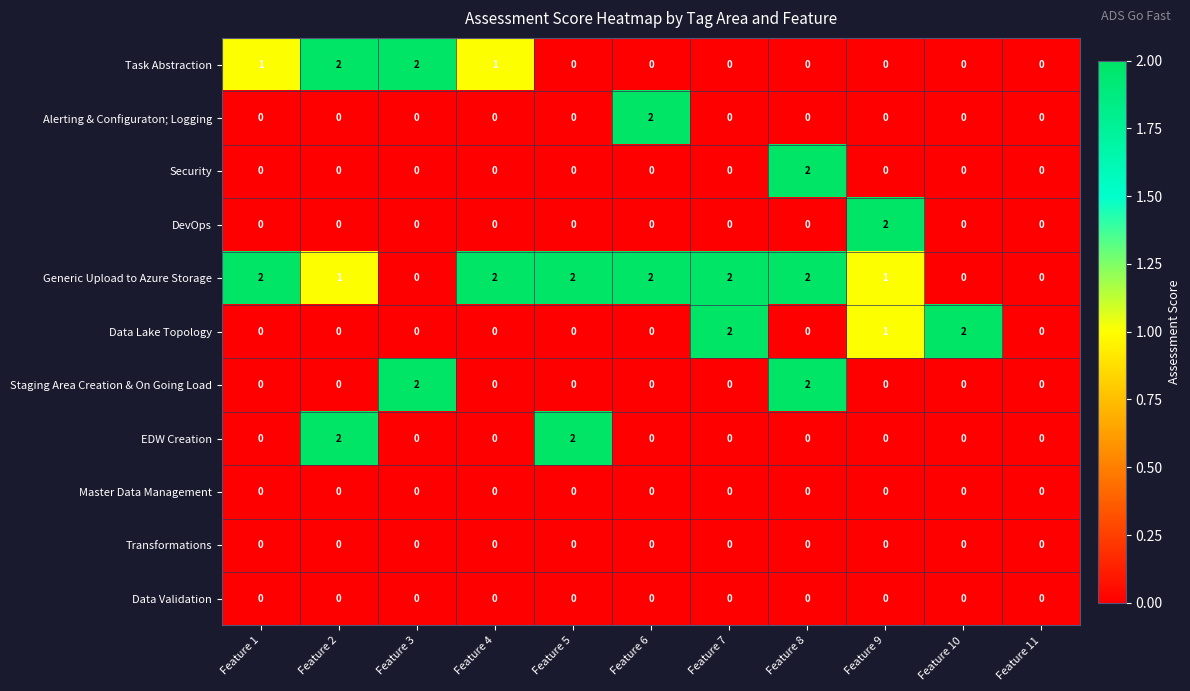

How many Alerting & Configuraton; Logging values are between 0 and 1?

10